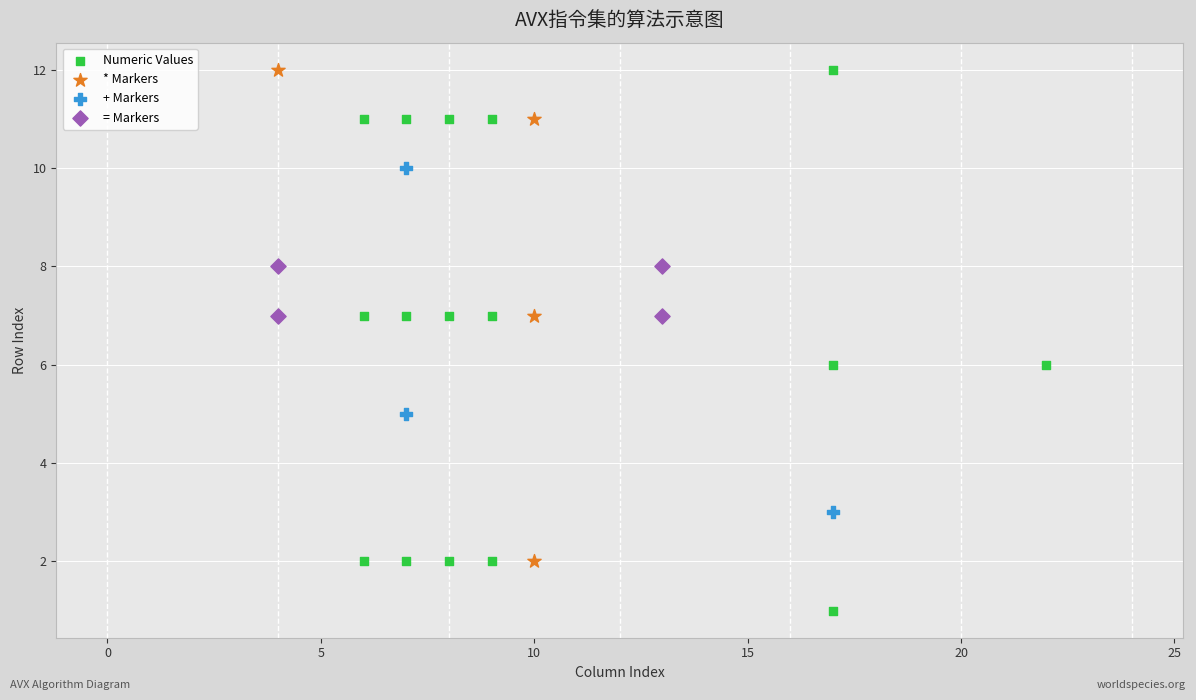

Which series has the largest Y range (max minus min)?

Numeric Values